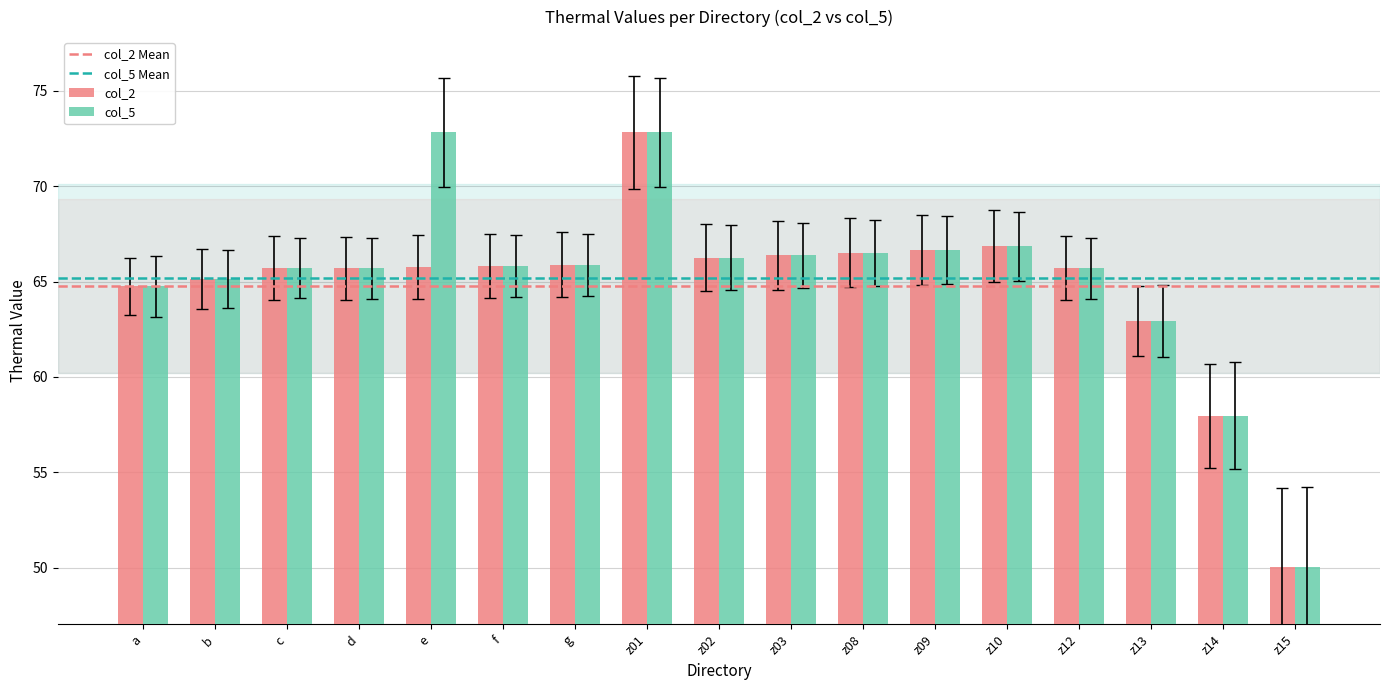

Read the col_5 value at e.

72.8